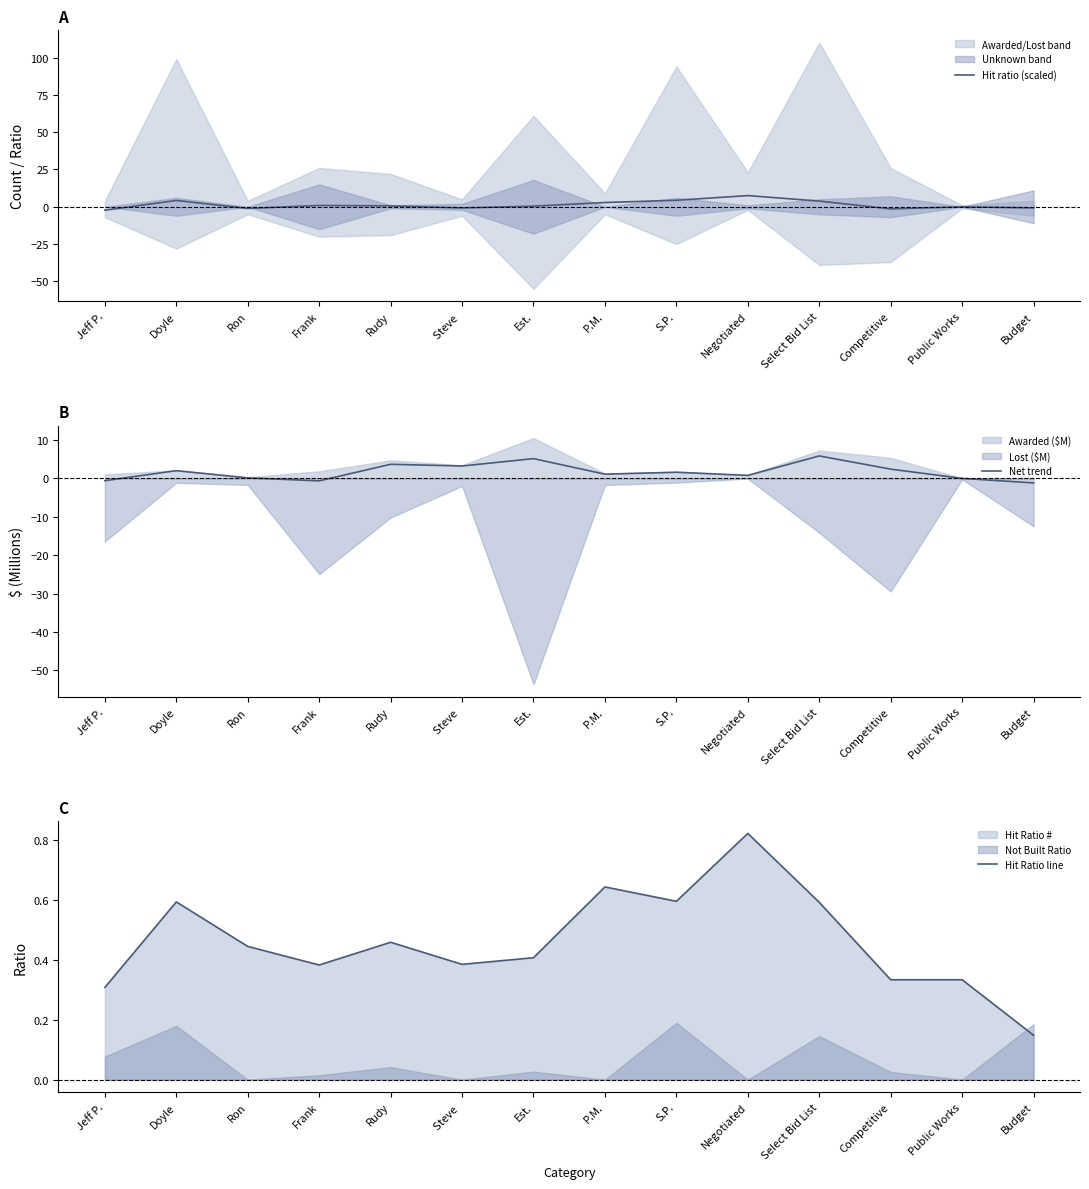

Which has a higher value, Est. or Negotiated?

Negotiated